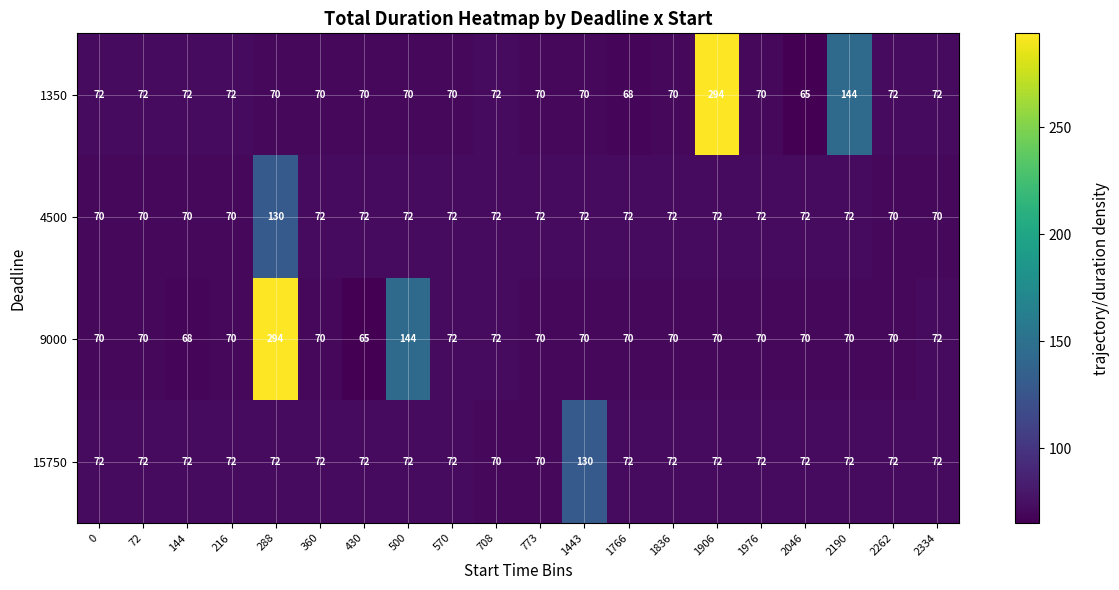

What is the difference between the second highest and minimum values in the 9000 series?

79